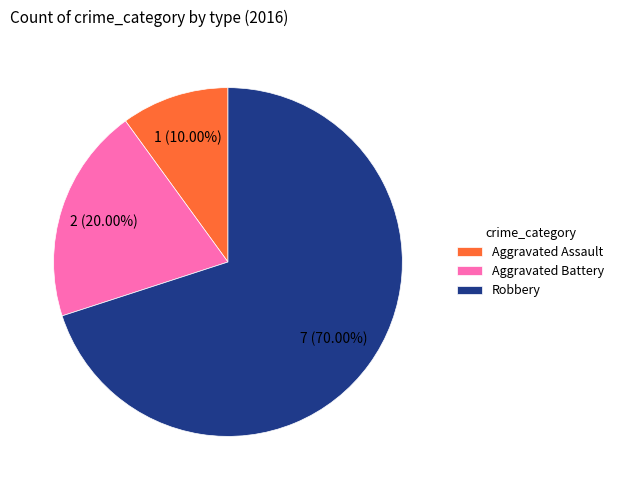

What is the ratio of the value at Robbery to the value at Aggravated Assault?

7.0